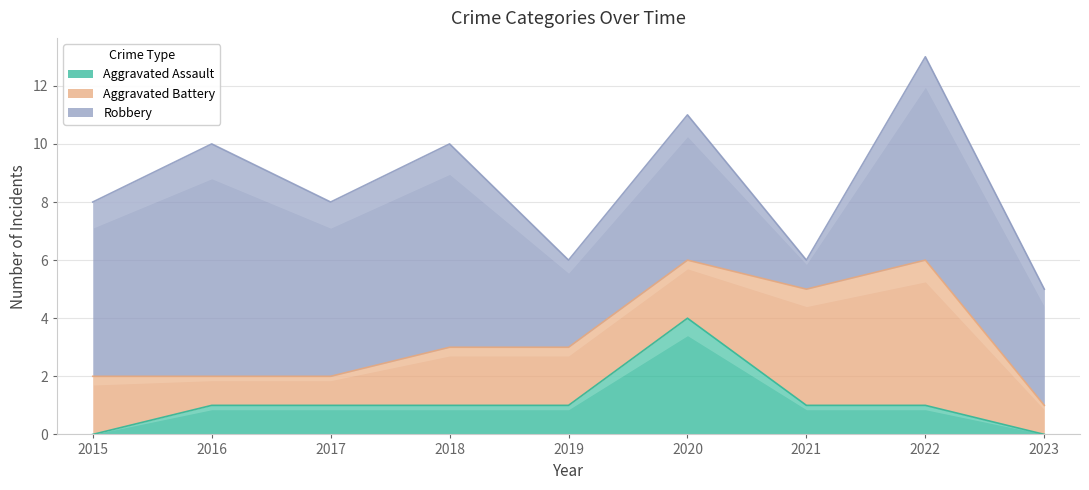

How many data points in Aggravated Battery are above 2?

2